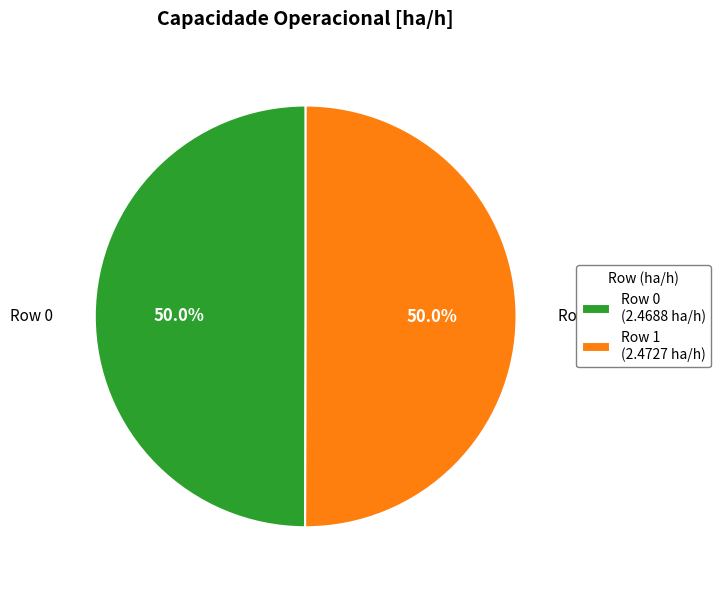

Combined, do Row 1 (2.4727 ha/h) and Row 0 (2.4688 ha/h) account for over 50%?

Yes